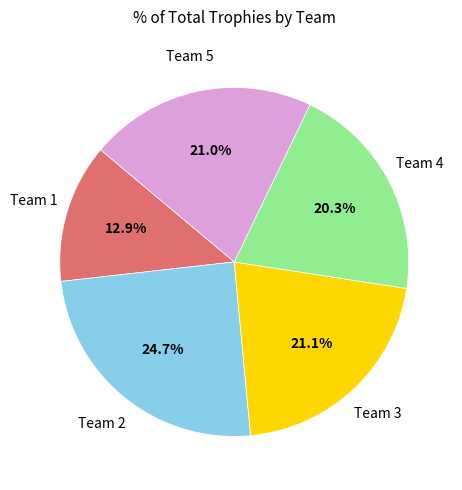

Is there a majority slice in this chart?

No